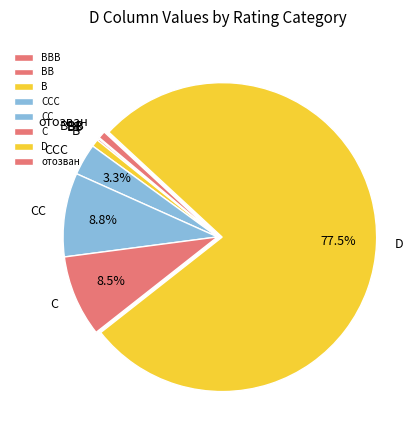

To the nearest percent, what percentage of the pie is CC?

9%